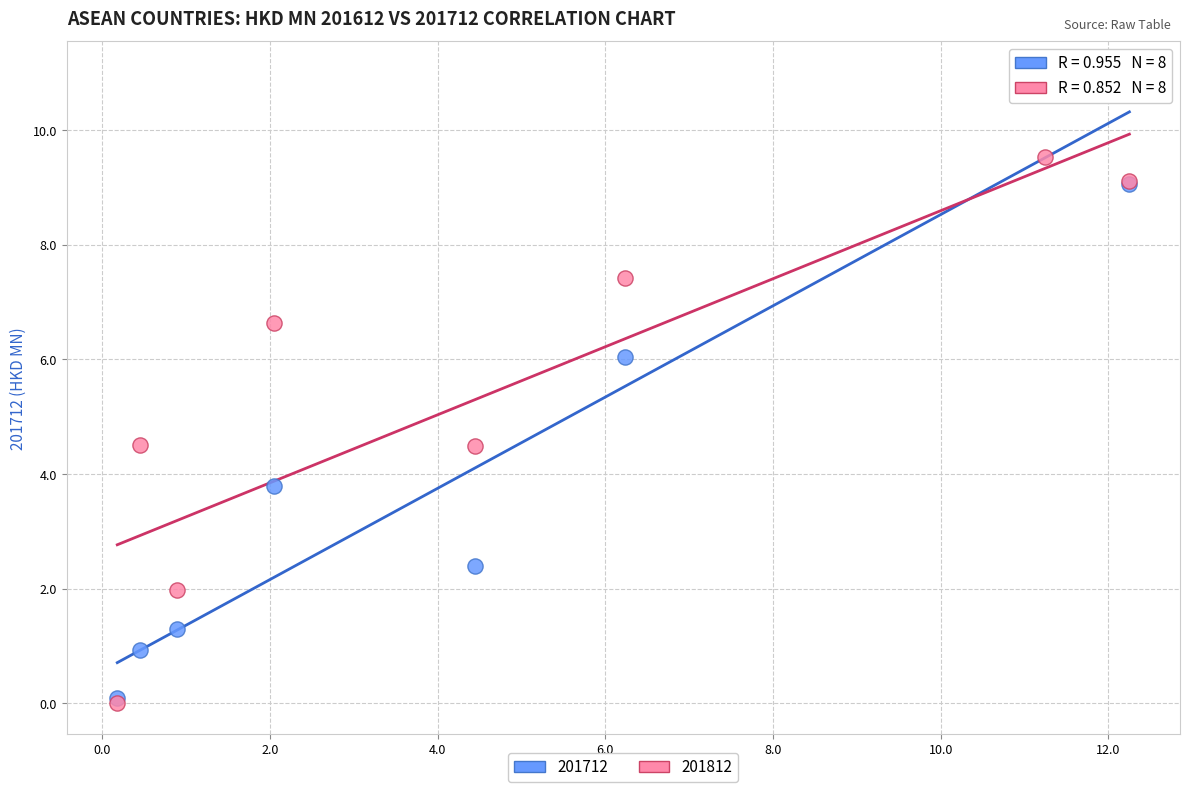

In the 201812 series, what Y value is closest to 4?

4.5